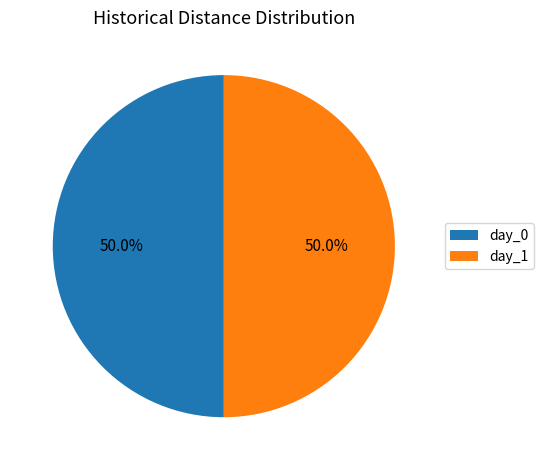

What is the total percentage of day_1 and day_0?

100.0%